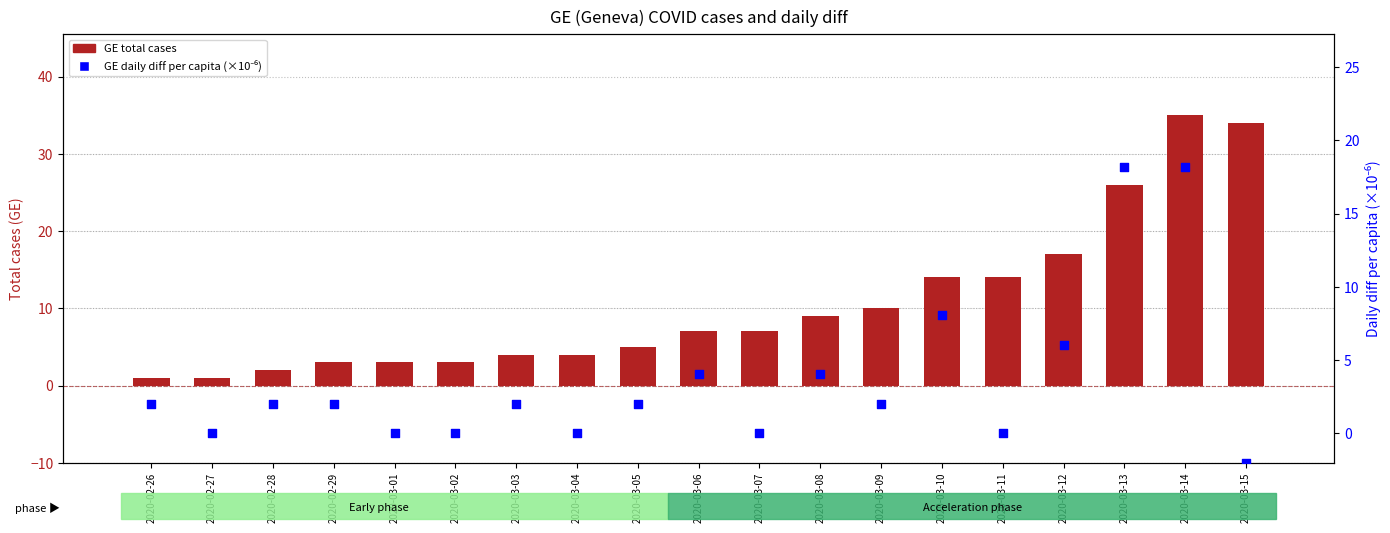

At which category is the sum across all series the highest?

2020-03-14